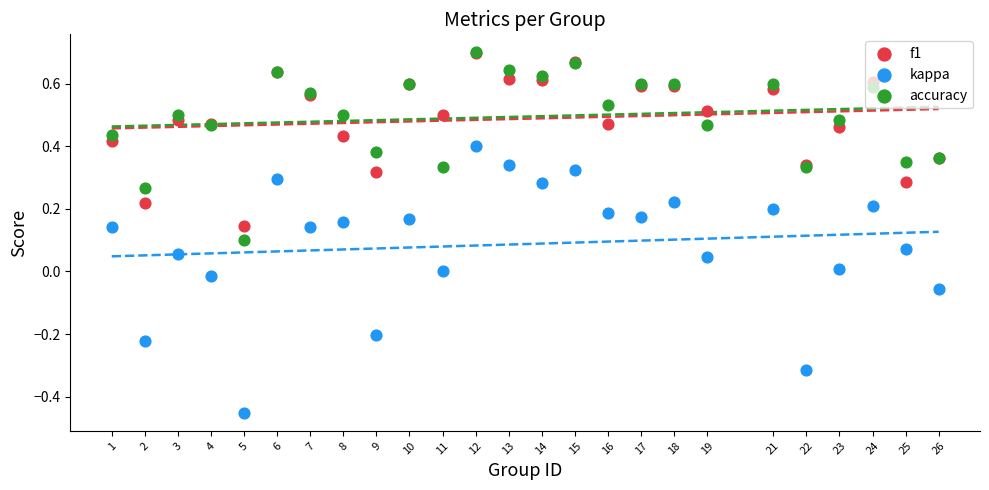

Which series has the largest total across all categories?

accuracy